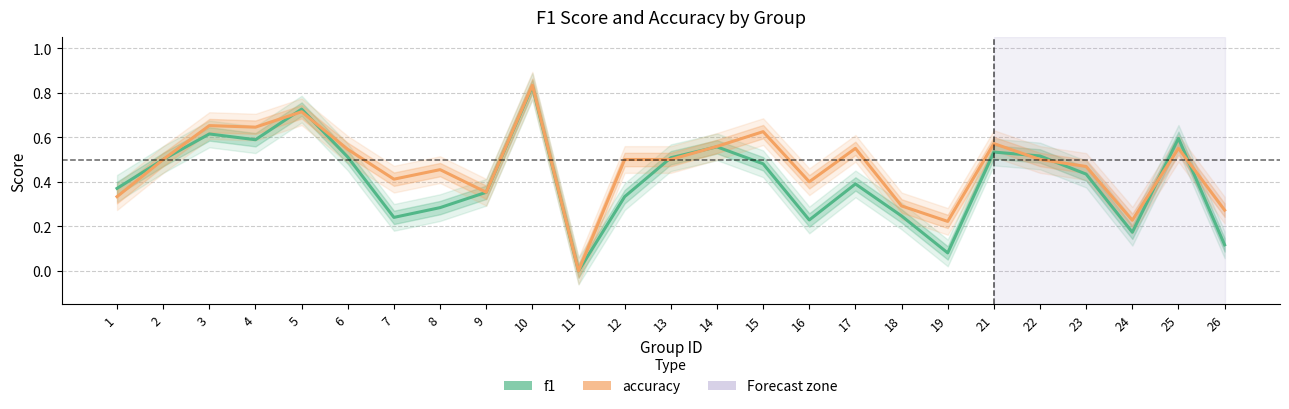

How many lines are shown in the chart?

2